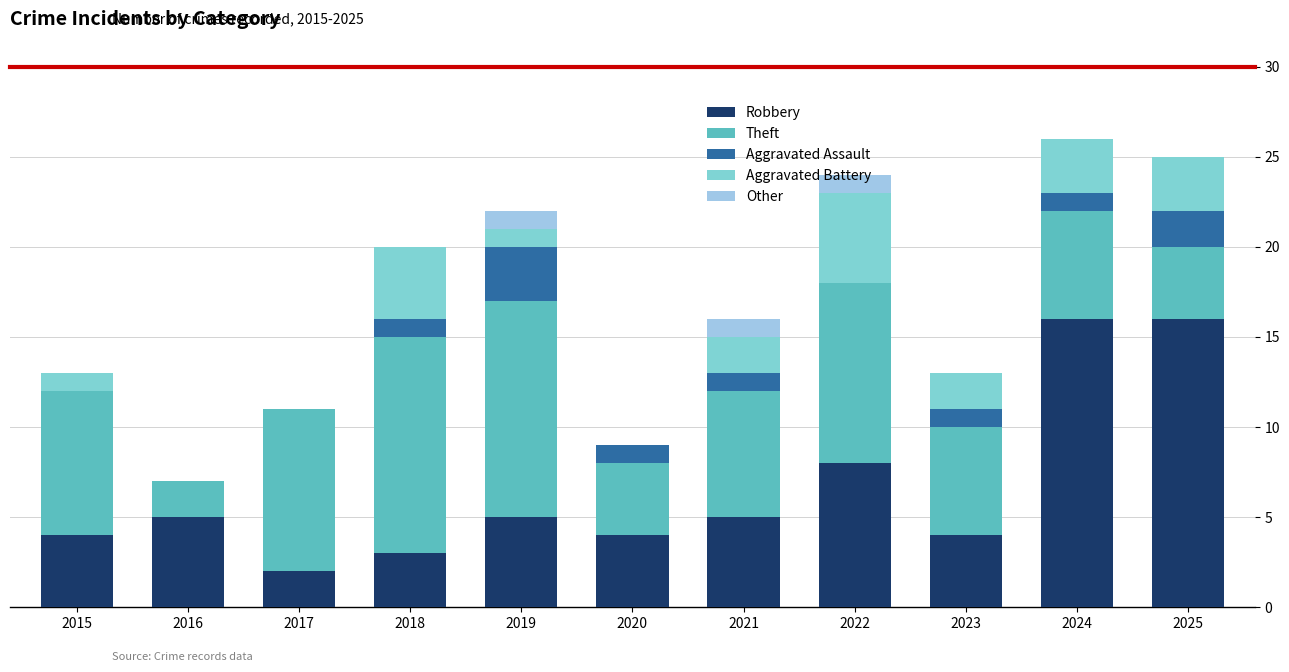

Rank the categories by Robbery value from lowest to highest.

2017, 2018, 2015, 2020, 2023, 2016, 2019, 2021, 2022, 2024, 2025